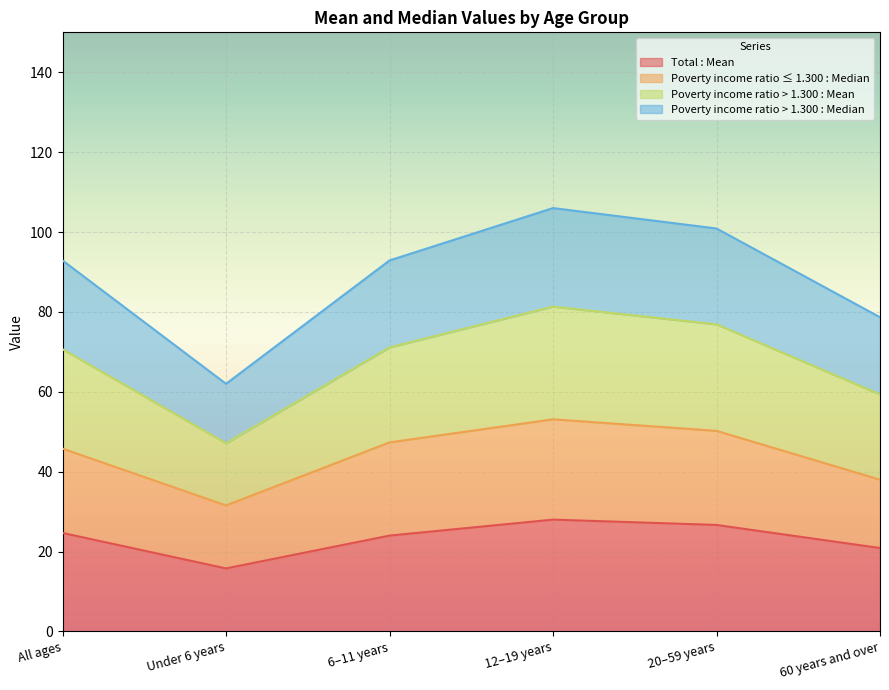

True or false: Poverty income ratio > 1.300 : Mean and Poverty income ratio ≤ 1.300 : Median cross at least once.

False